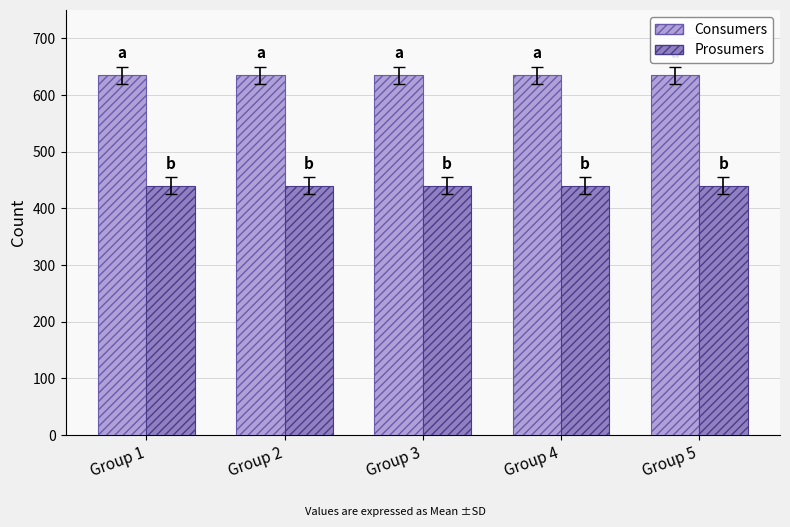

What is the value of the Consumers bar at the 4th from the left?

635